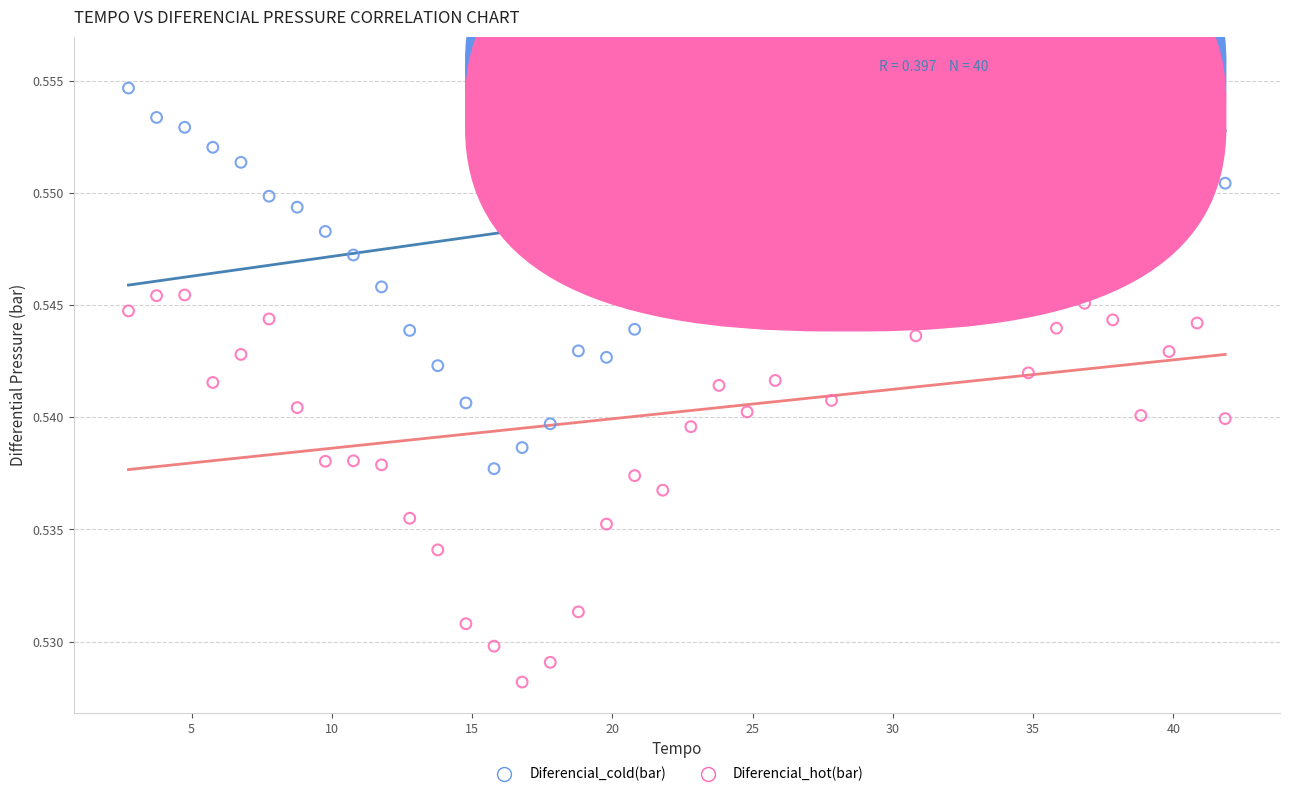

What are all the series names shown in the legend?

Diferencial_cold(bar), Diferencial_hot(bar)